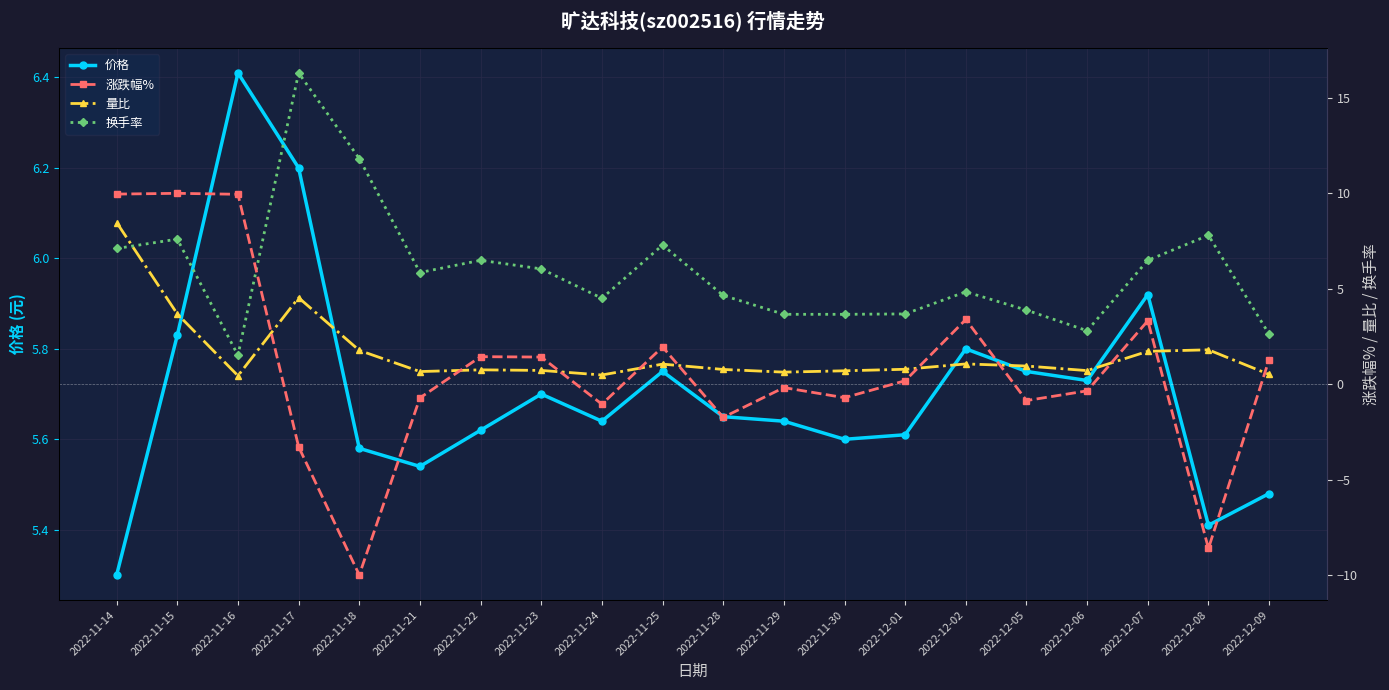

What is the minimum value shown in the chart?

-10.0